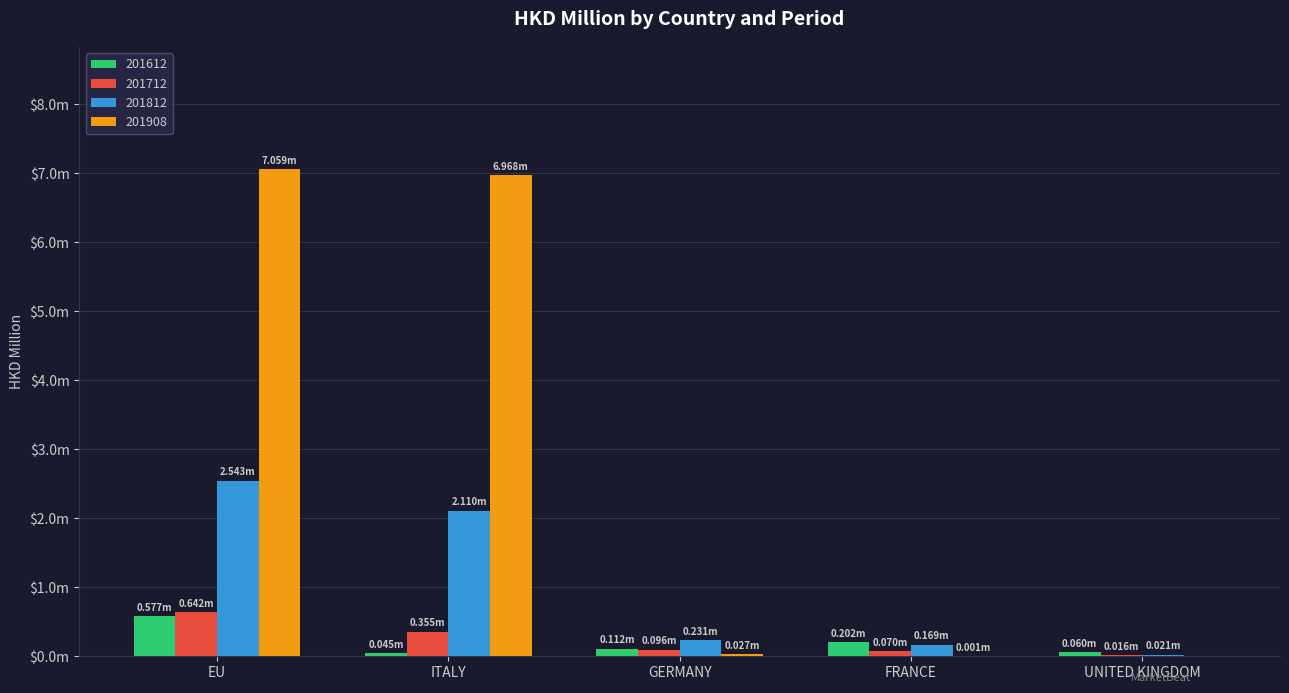

What value does the 201908 series have at ITALY?

7.0